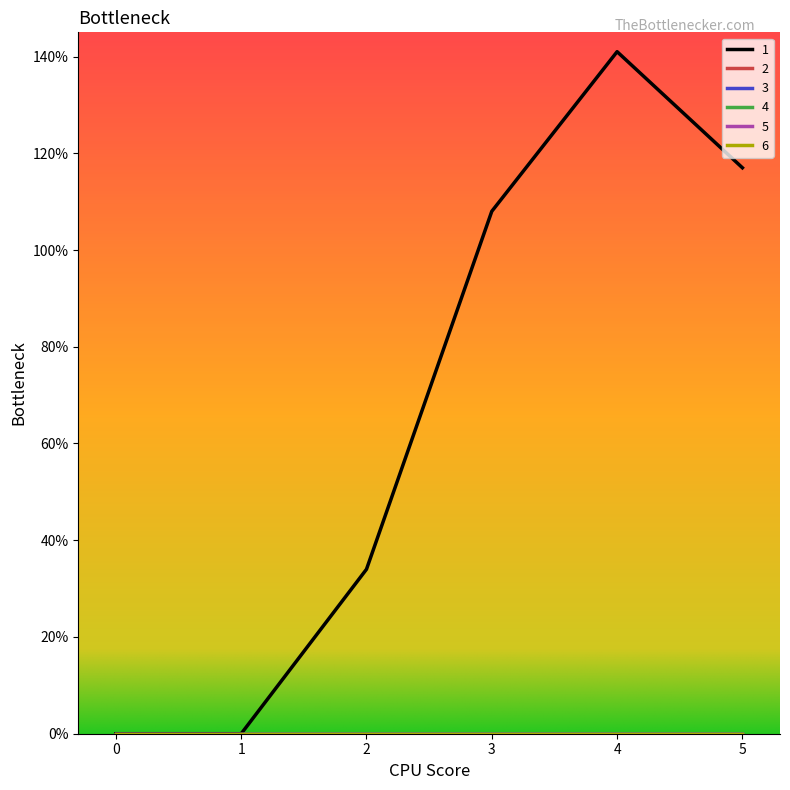

True or false: 2 has more than 2 interior local peaks.

False